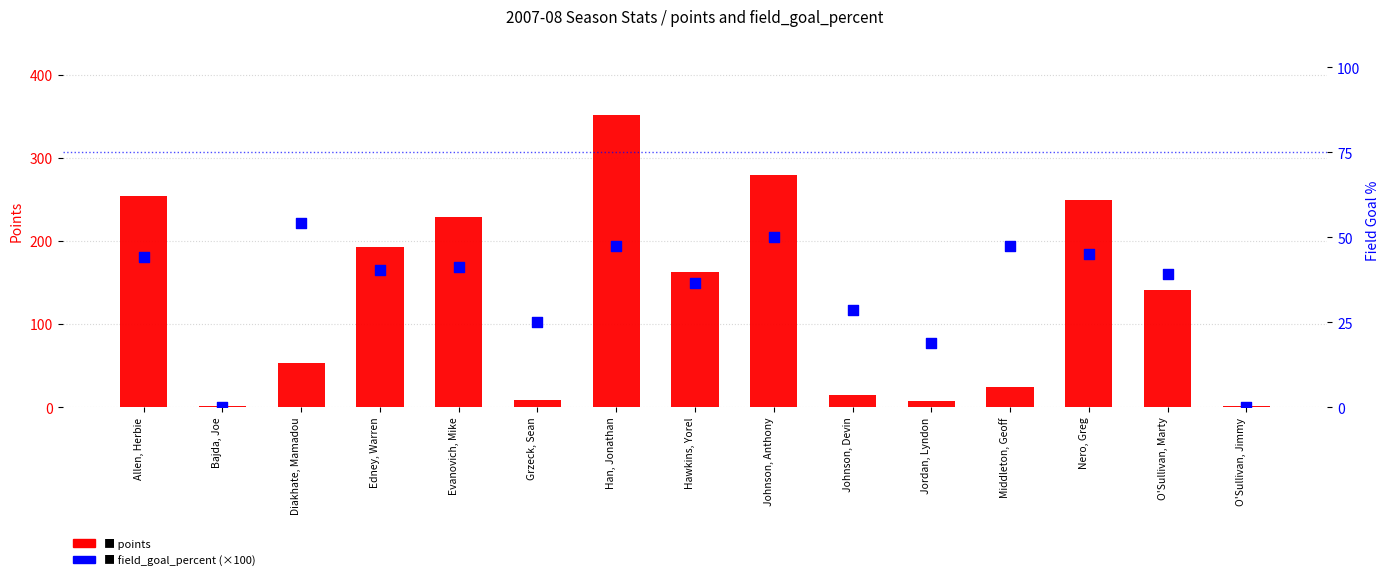

At which category is the sum across all series the highest?

Han, Jonathan